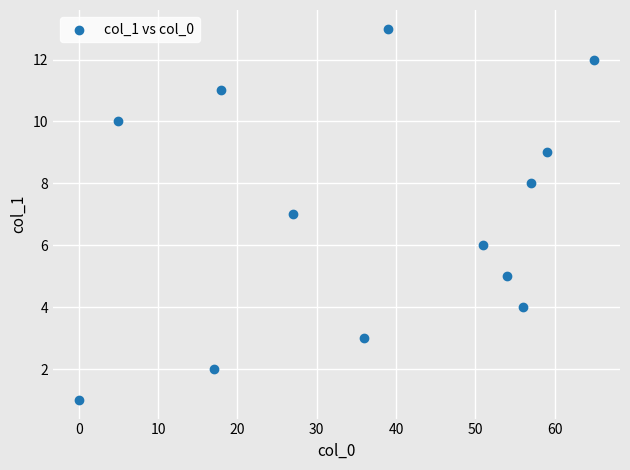

What is the range of Y values (max minus min)?

12.0